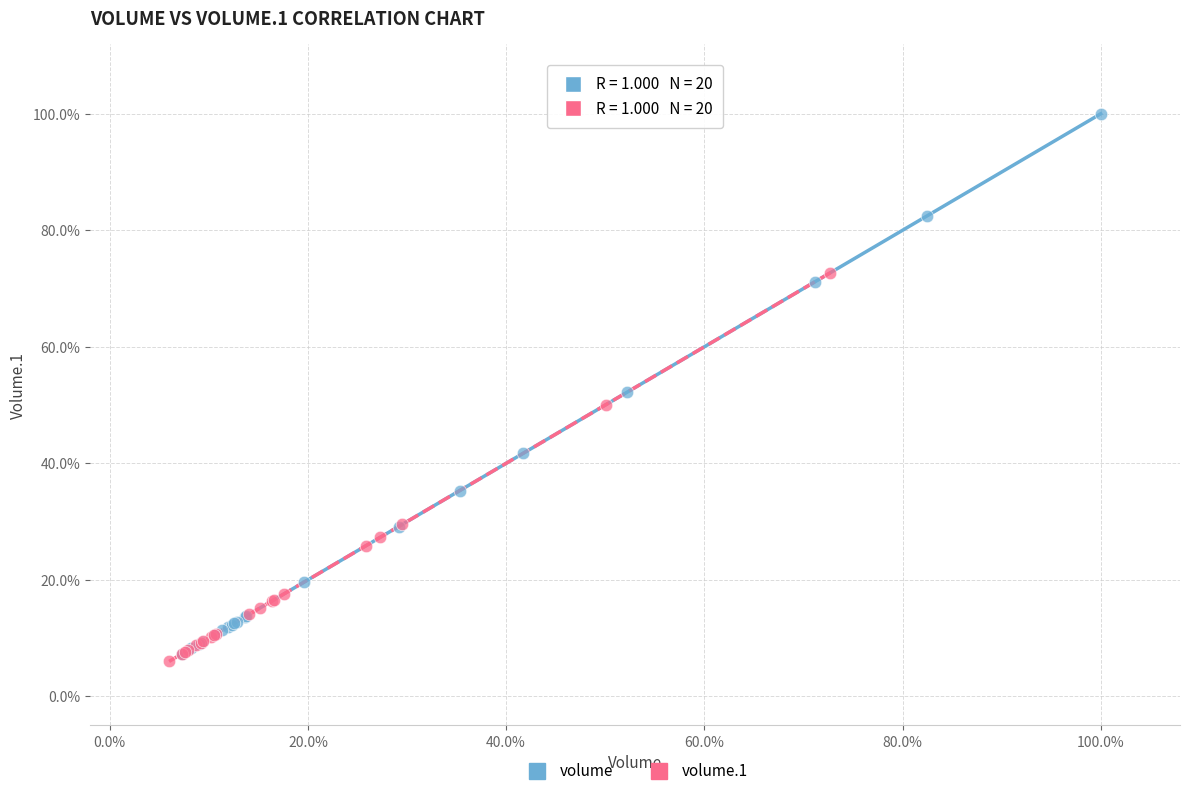

Which series reaches the minimum Y coordinate?

volume.1